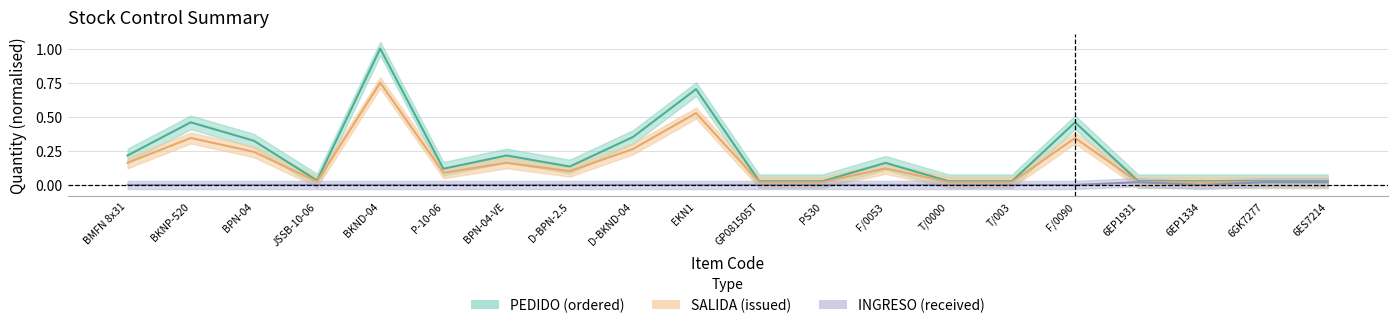

The value of SALIDA at PS30 is 0.0. True or false?

True